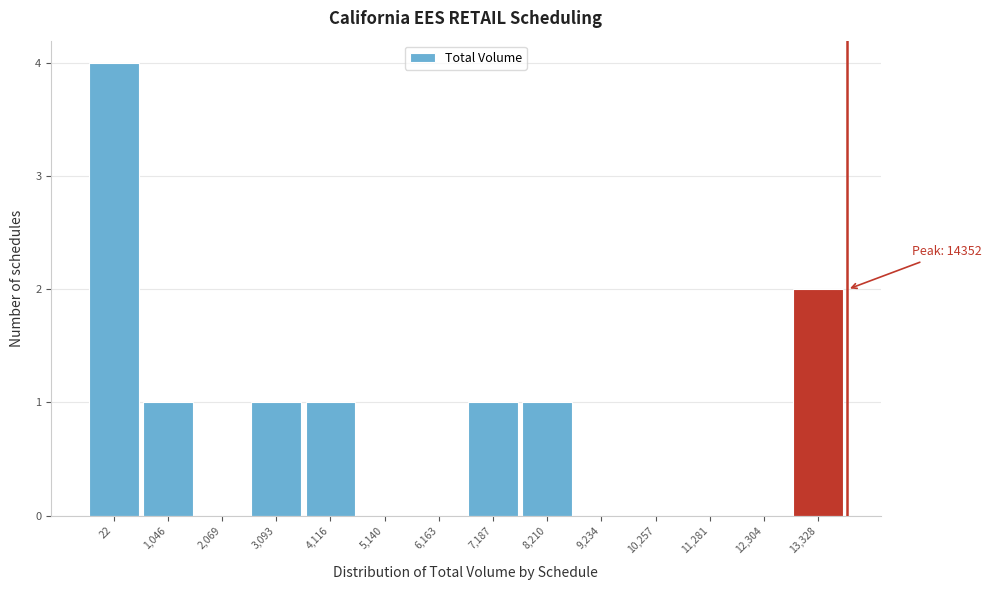

Reading left to right, transcribe all the data shown in this chart.

22=4	1,046=1	2,069=0	3,093=1	4,116=1	5,140=0	6,163=0	7,187=1	8,210=1	9,234=0	10,257=0	11,281=0	12,304=0	13,328=2